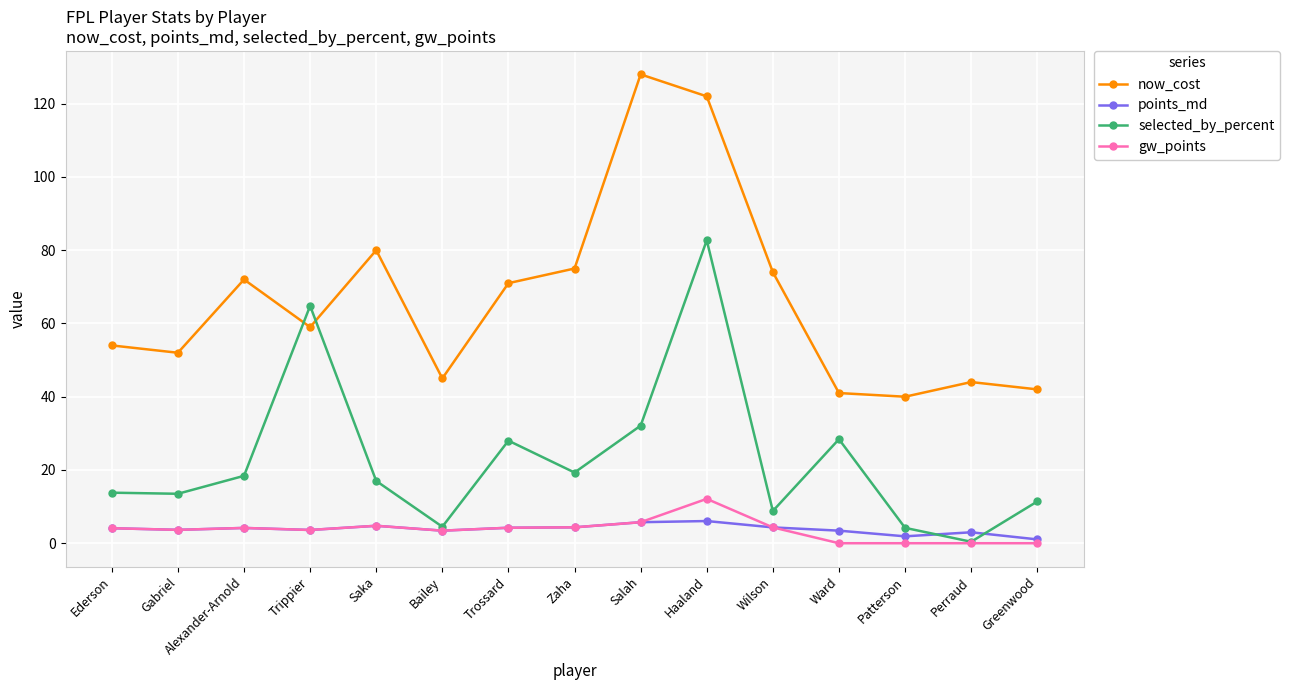

In now_cost, how many points are higher than both neighbors (excluding endpoints)?

4